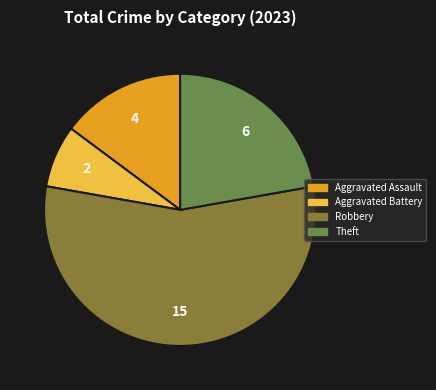

Is there a majority slice in this chart?

Yes